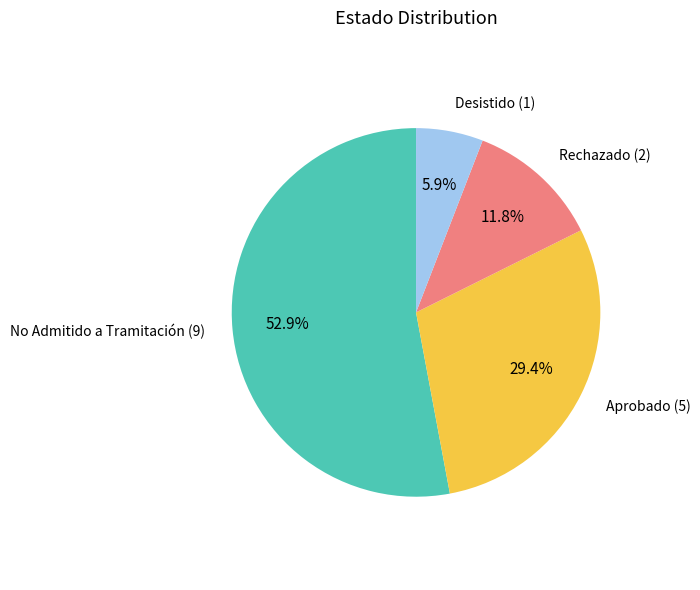

Is there any slice that represents more than half of the pie?

Yes